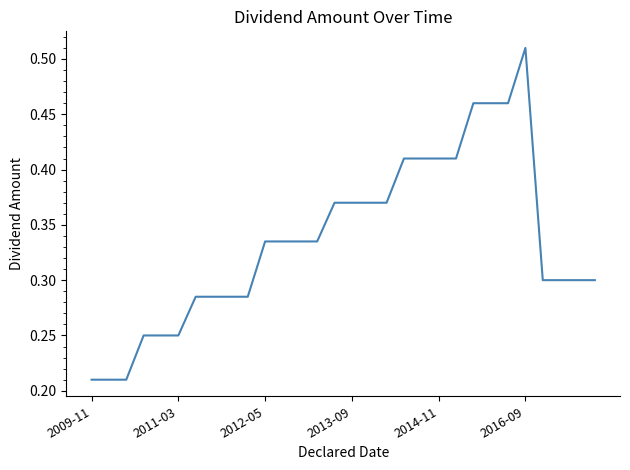

Does the chart have visible grid lines?

No